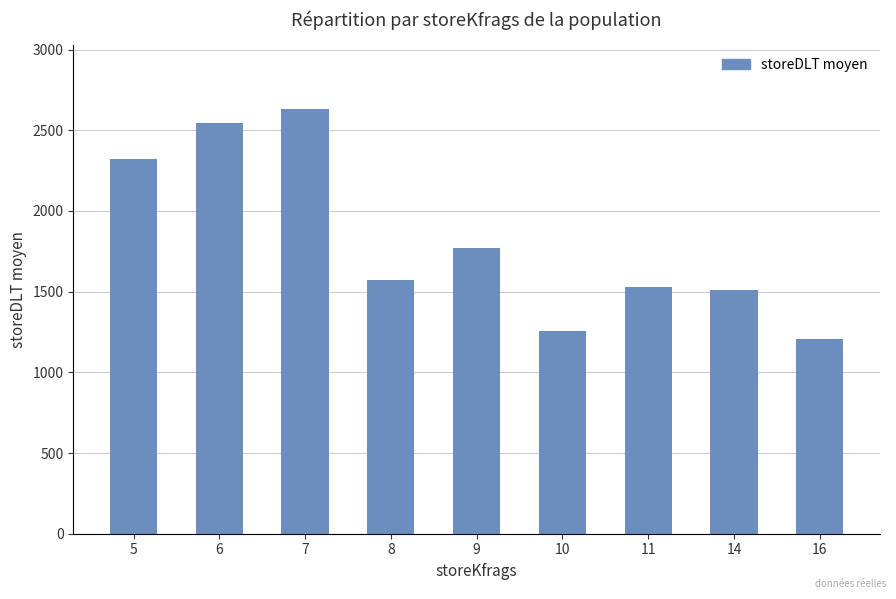

Is it true that the value at 9 is 928?

False